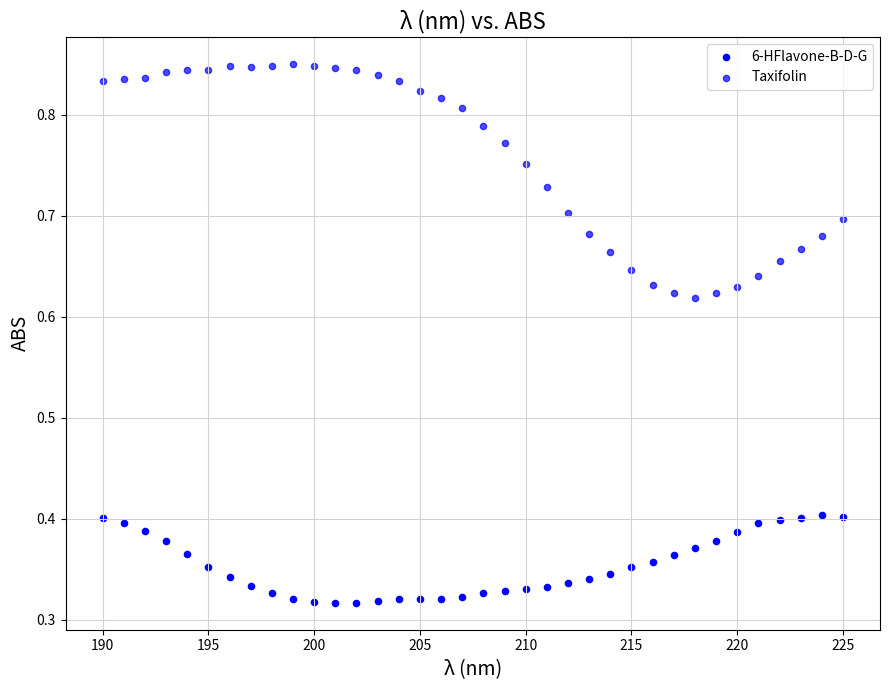

Count the number of points in this scatter plot.

72